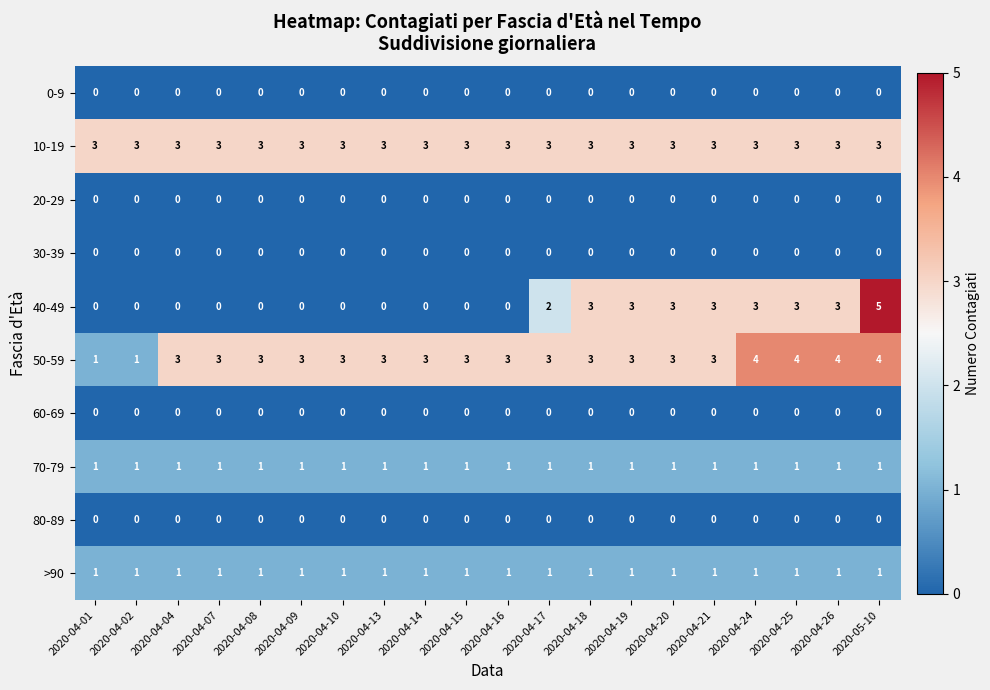

At how many categories does at least one series exceed 1?

20